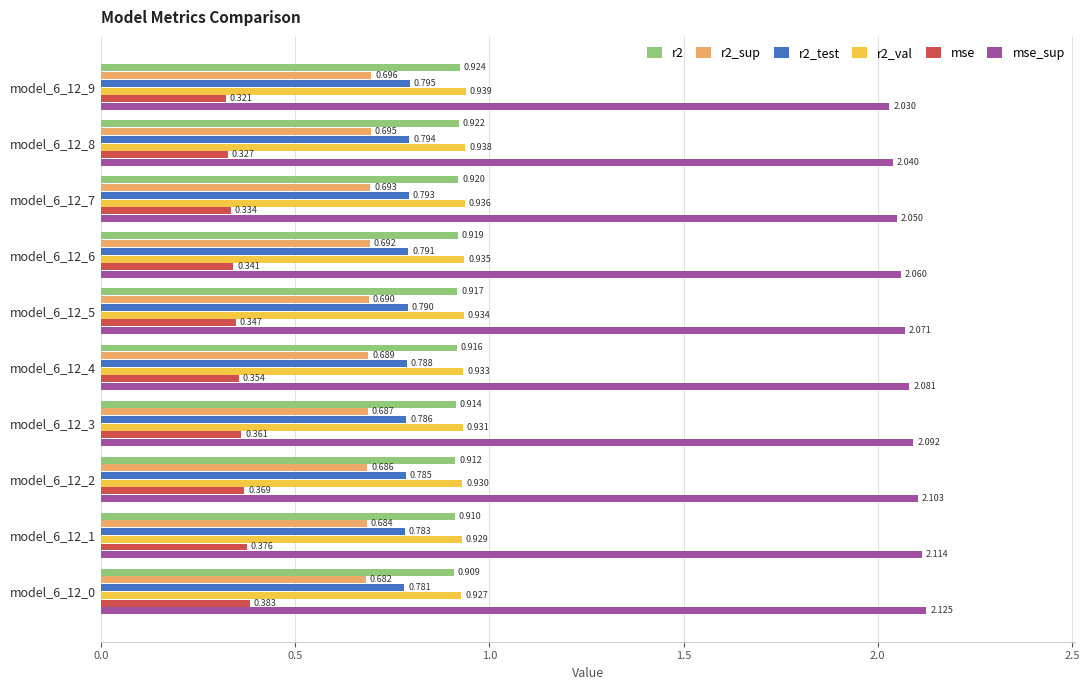

Is the value of mse_sup at model_6_12_6 greater than the value of r2_sup at model_6_12_6?

Yes